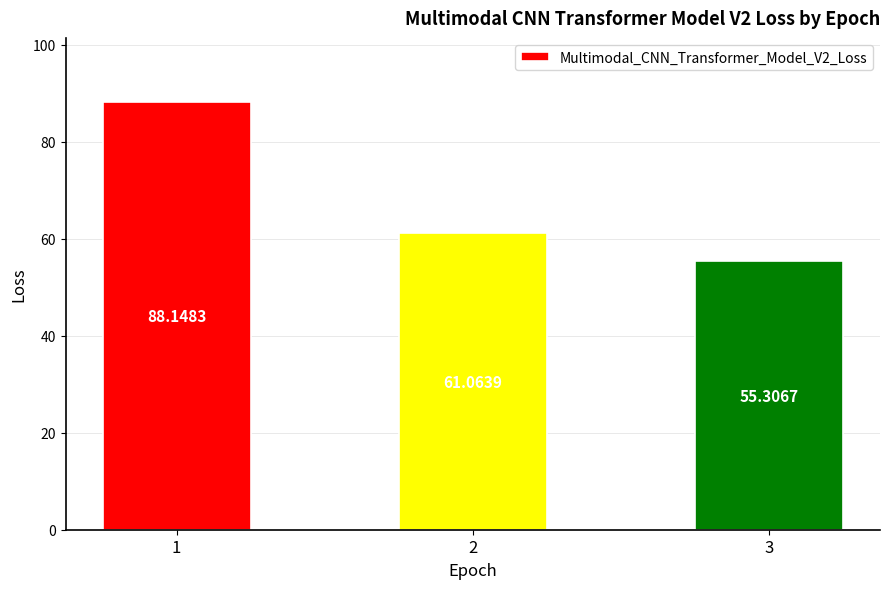

Which has a higher value, 3 or 1?

1